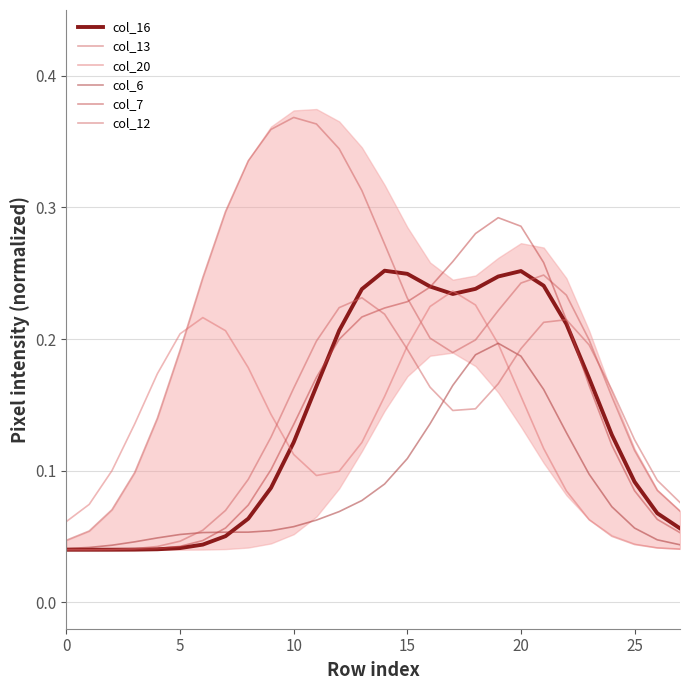

What is the label of the 17th point from the right?

11